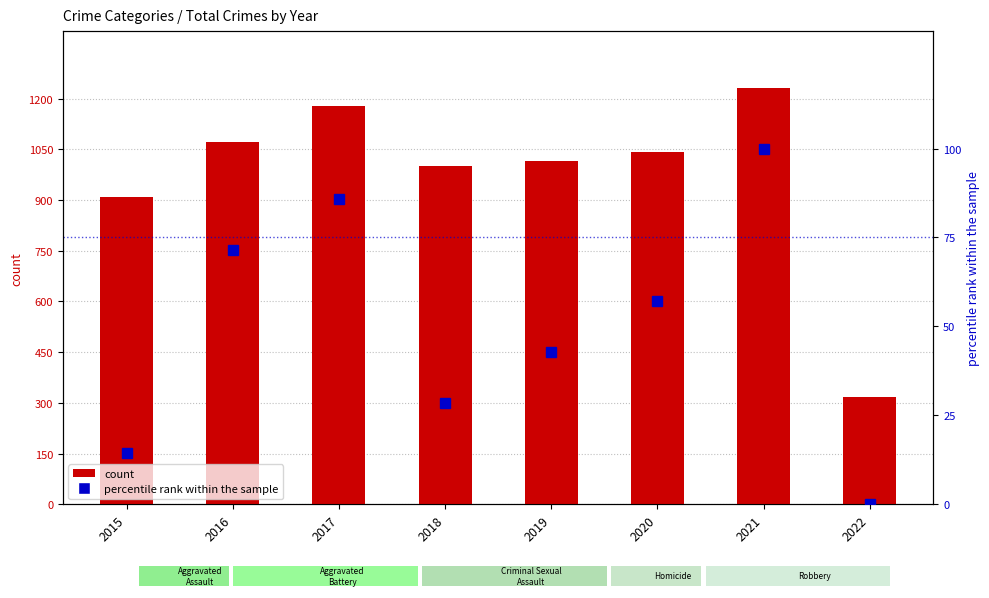

Reading left to right, list all the values displayed in this chart.

count: 2015=908.0	2016=1072.0	2017=1178.0	2018=1000.0	2019=1016.0	2020=1042.0	2021=1231.0	2022=318.0
percentile rank within the sample: 2015=14.3	2016=71.4	2017=85.7	2018=28.6	2019=42.9	2020=57.1	2021=100.0	2022=0.0